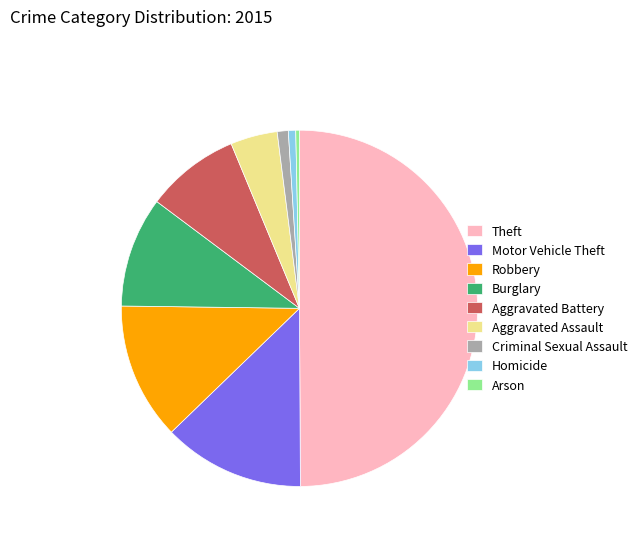

Does Burglary account for over 50% of the chart?

No